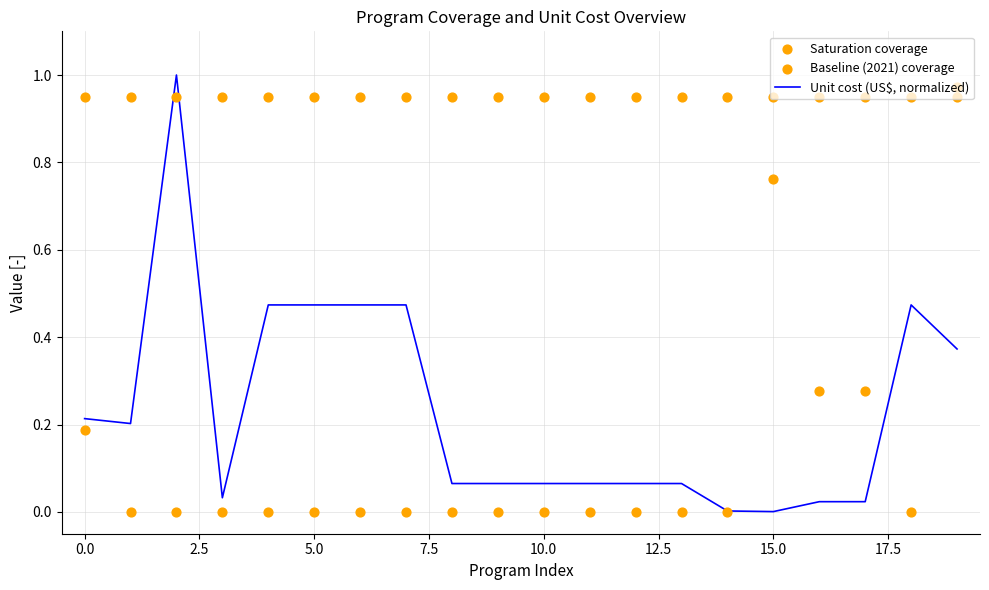

Which series has the largest total across all categories?

Saturation coverage